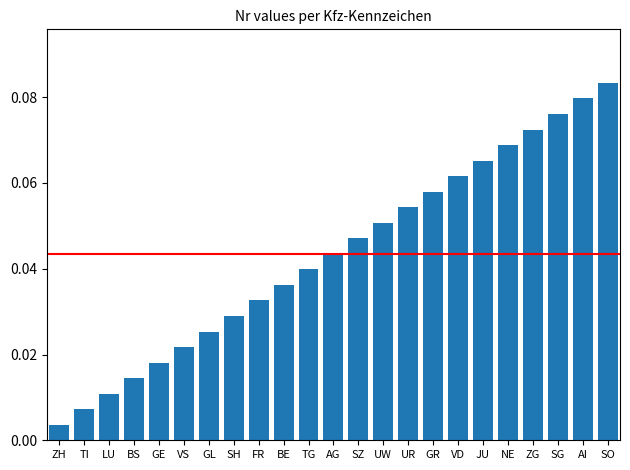

True or false: the data shows 0.1 at TG.

False